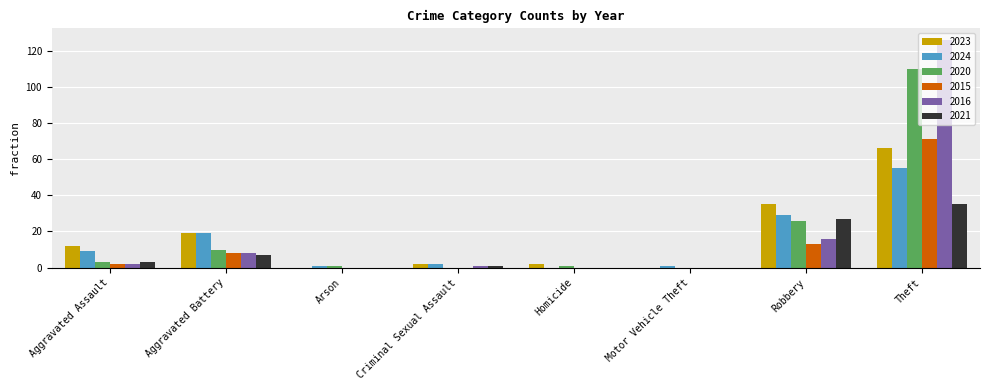

How many distinct data groups are displayed?

6